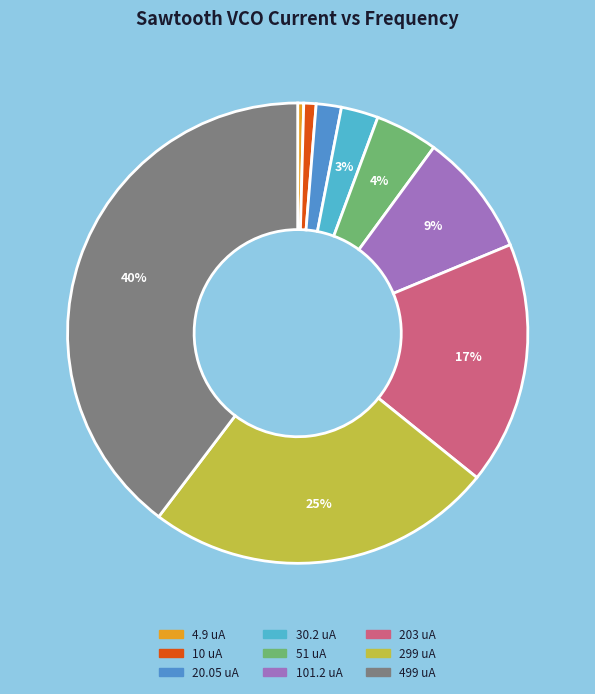

Which category has the biggest portion of the pie?

499 uA